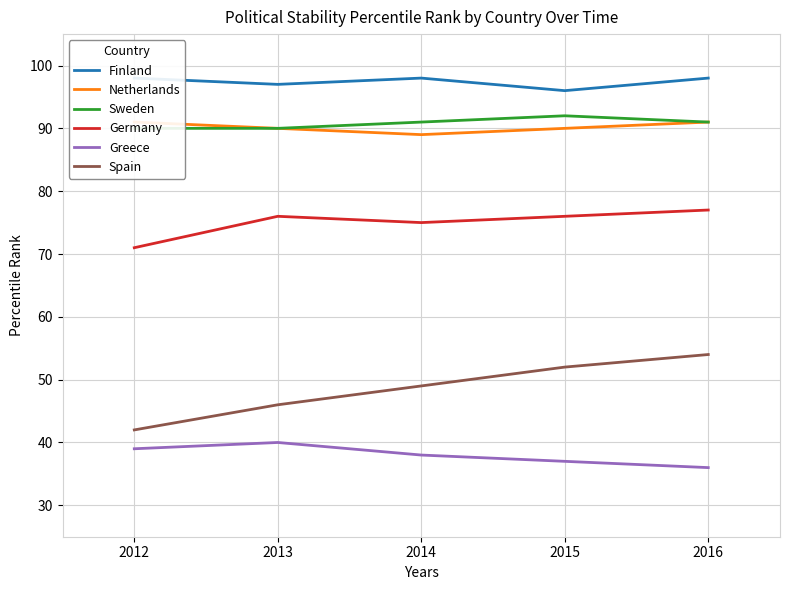

At which category does Germany reach its first local peak?

2013